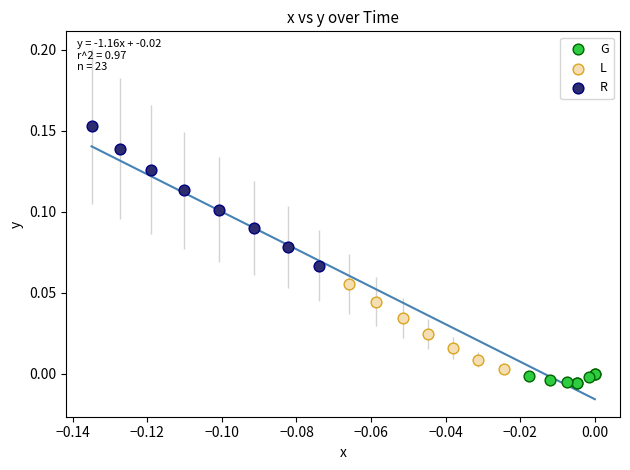

Which series has the widest spread of Y values?

R